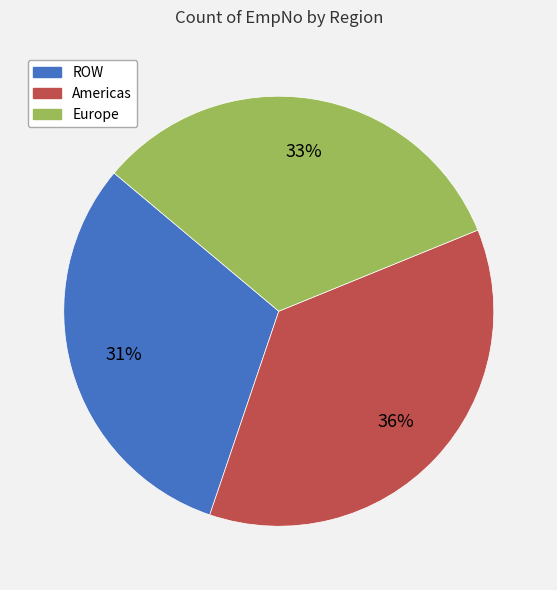

Which slice is the largest?

Americas